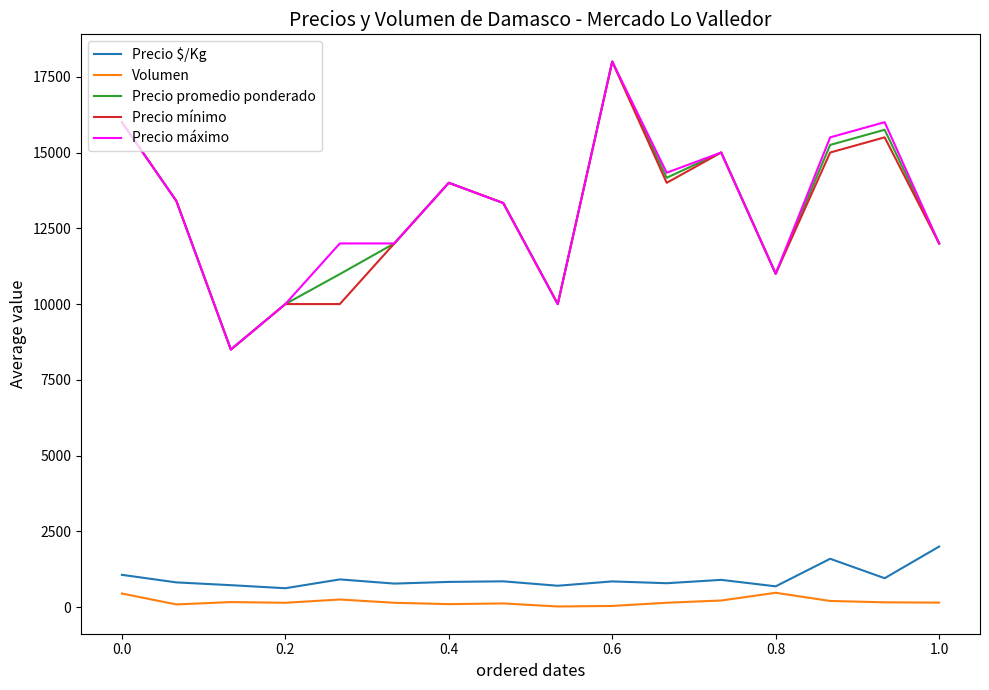

True or false: Precio $/Kg and Precio promedio ponderado cross at least once.

False